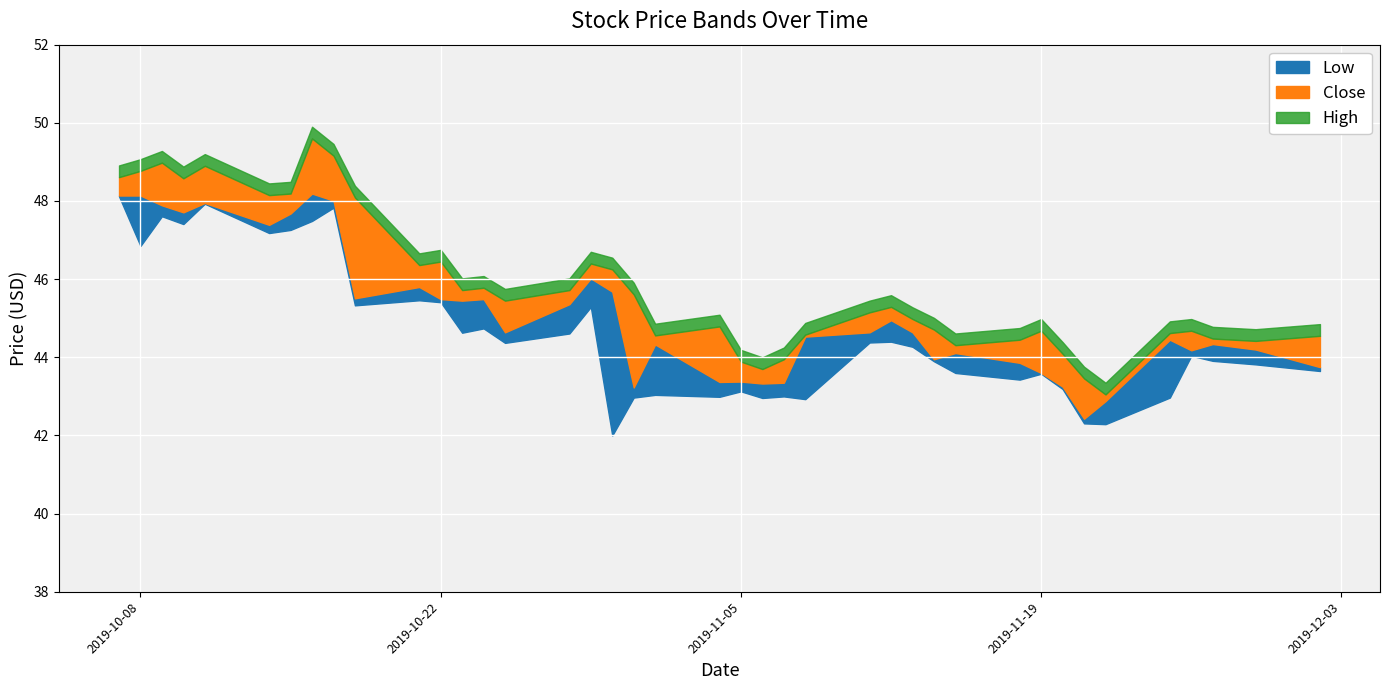

The High series shows 44.6 at 2019-11-25. True or false?

True